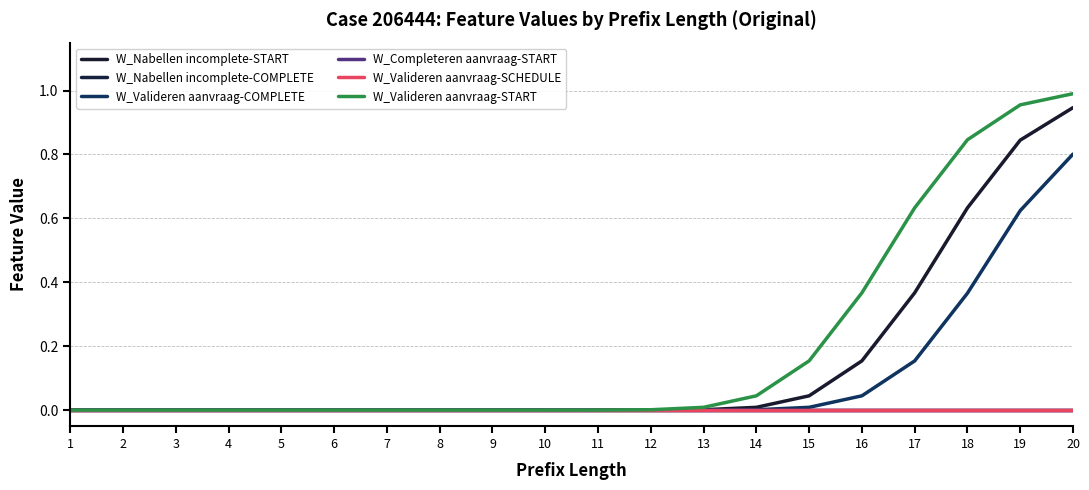

What is the value of the W_Valideren aanvraag-COMPLETE point at the 18th from the left?

0.4